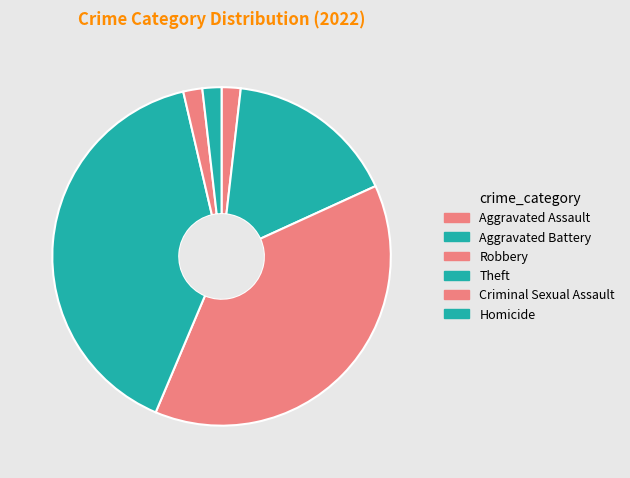

Does Criminal Sexual Assault account for over 50% of the chart?

No